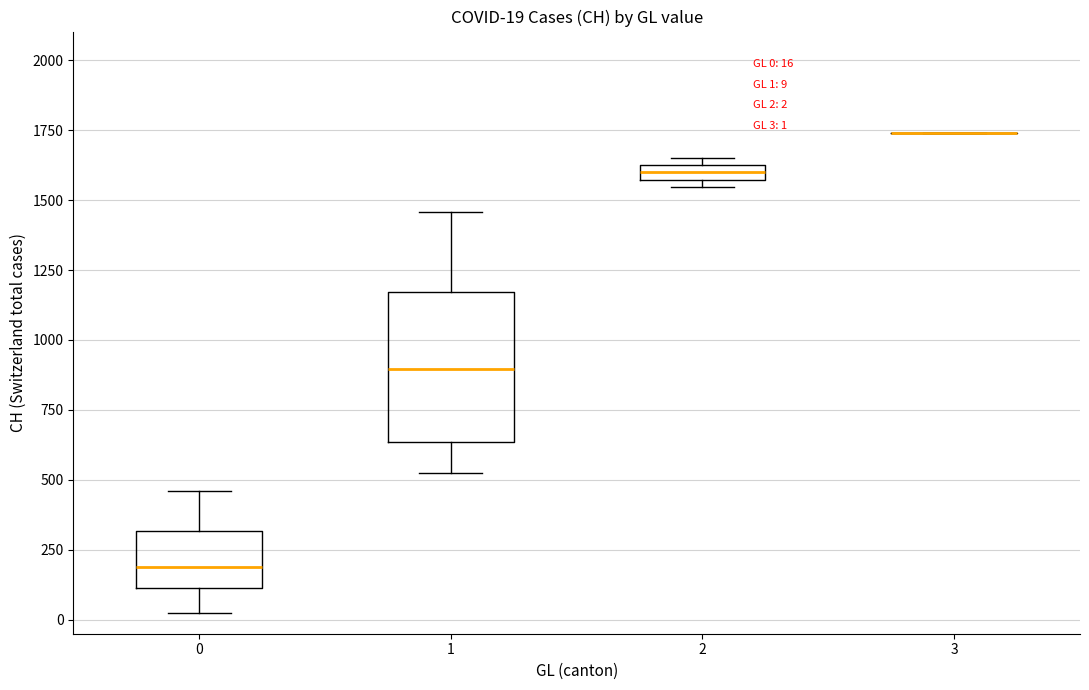

Which box is the tallest, from its lower edge to its upper edge?

1